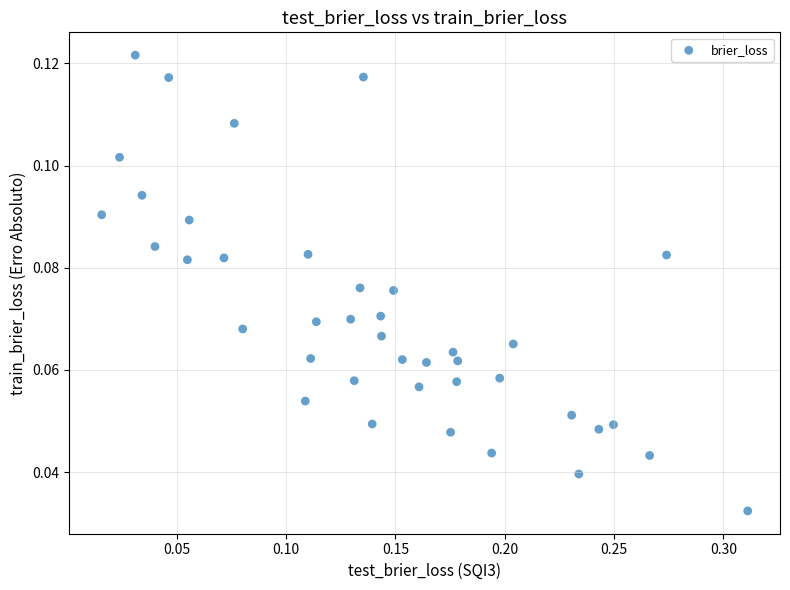

What is the range of X values (max minus min)?

0.3